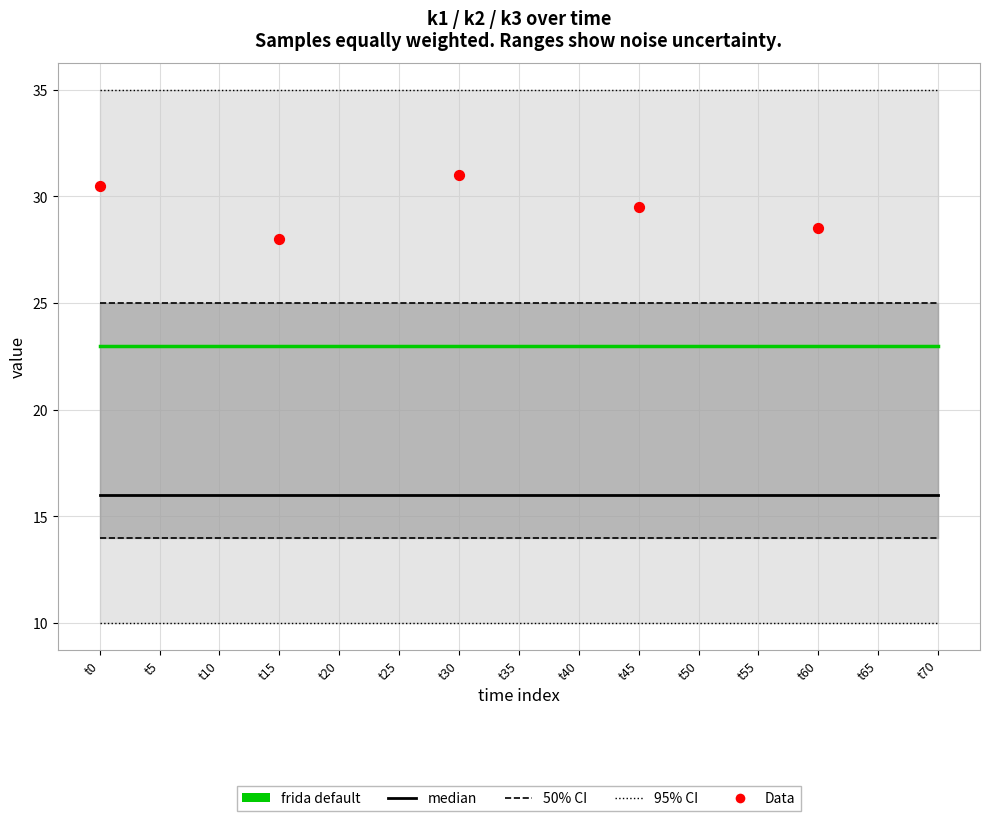

What is the total value across all series at t45?

68